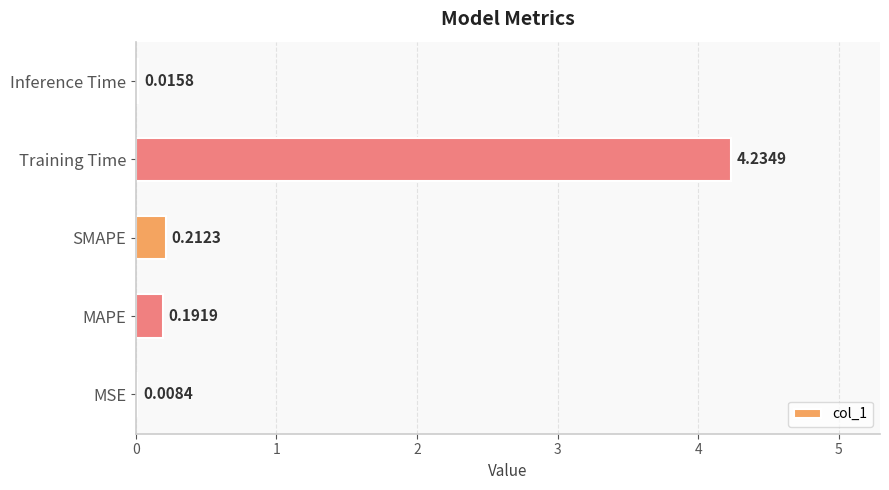

How many categories are shown in the chart?

5